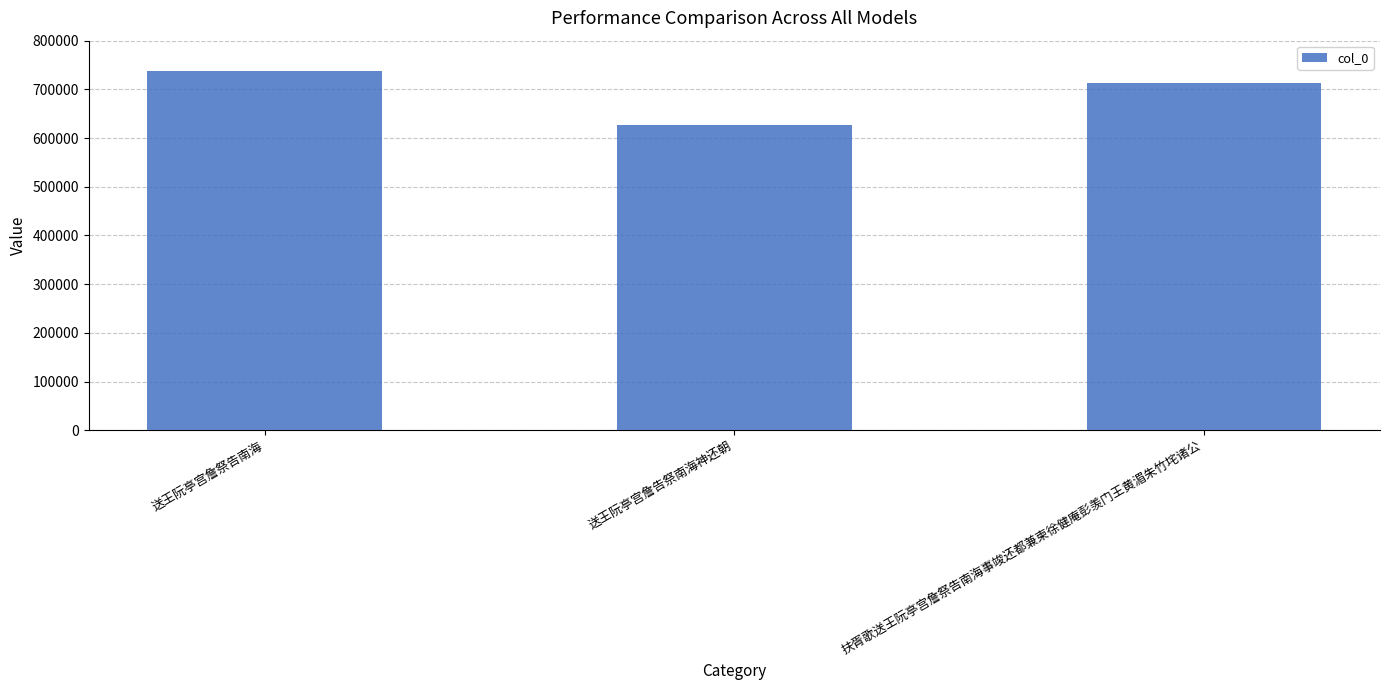

What is the average value?

691699